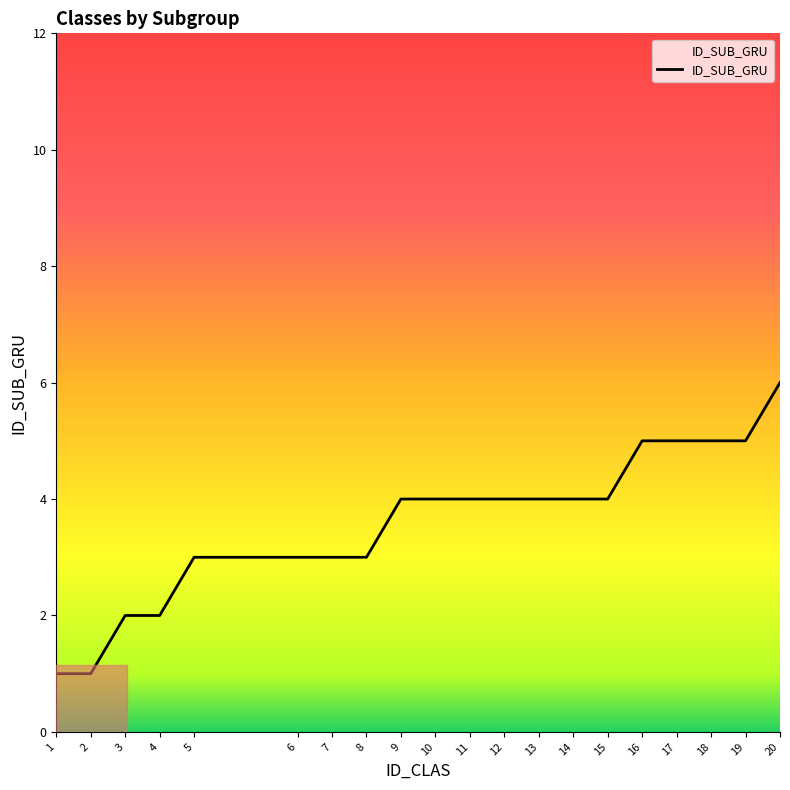

What is the difference between the maximum and minimum values?

5